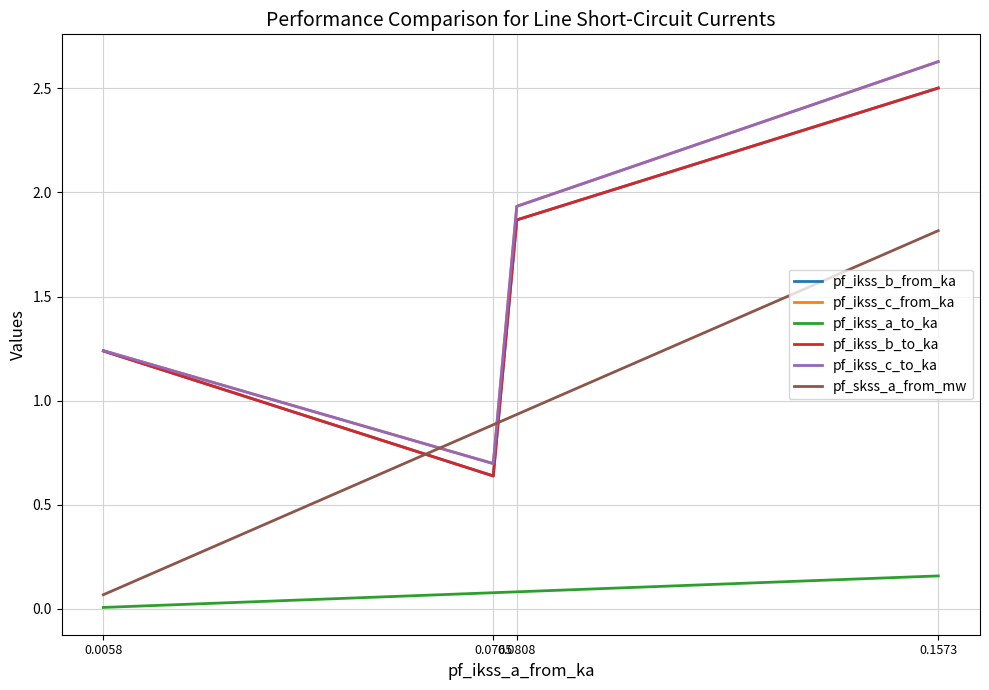

True or false: pf_ikss_b_from_ka and pf_ikss_b_to_ka intersect in this chart.

False